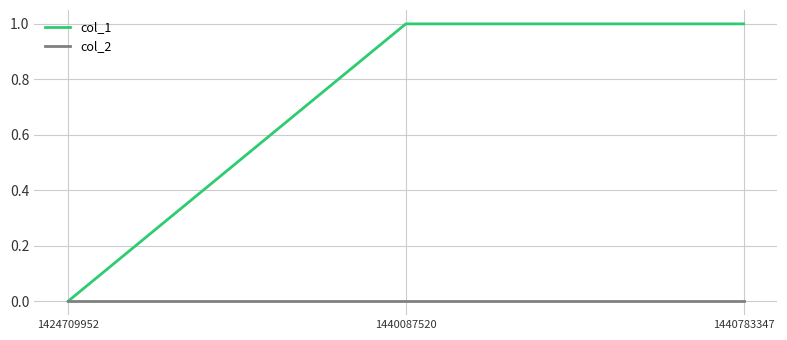

Reading right to left, list all the values displayed in this chart.

col_1: 1	1	0
col_2: 0	0	0